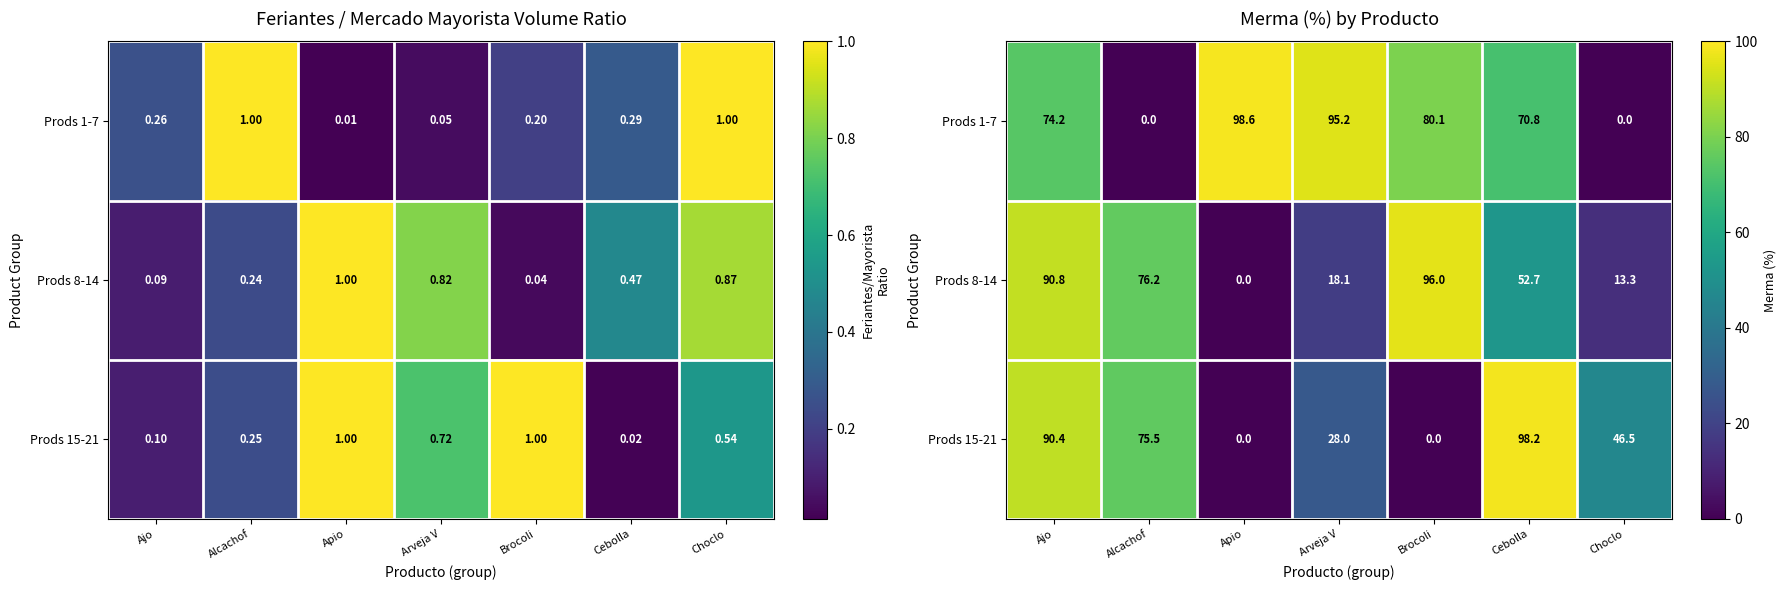

Is the value of Prods 15-21 at Ajo greater than the value of Prods 1-7 at Ajo?

Yes